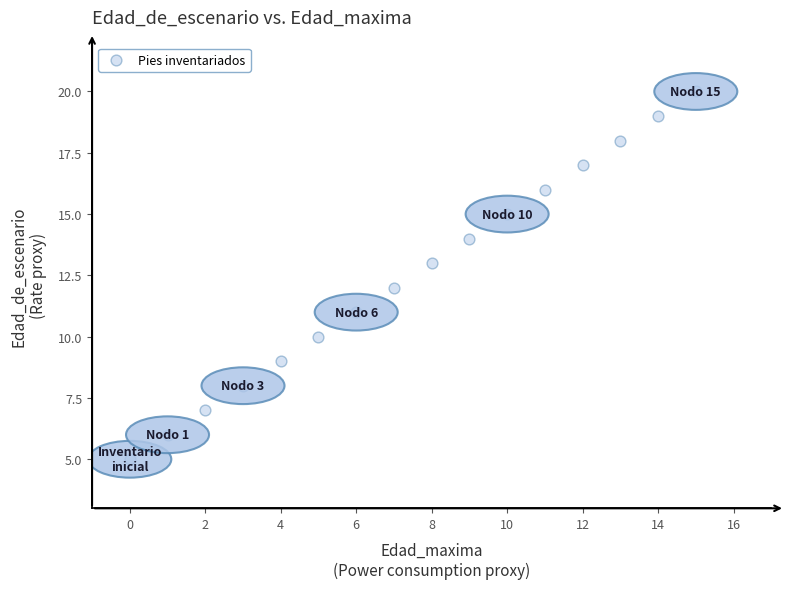

What is the range of Y values (max minus min)?

15